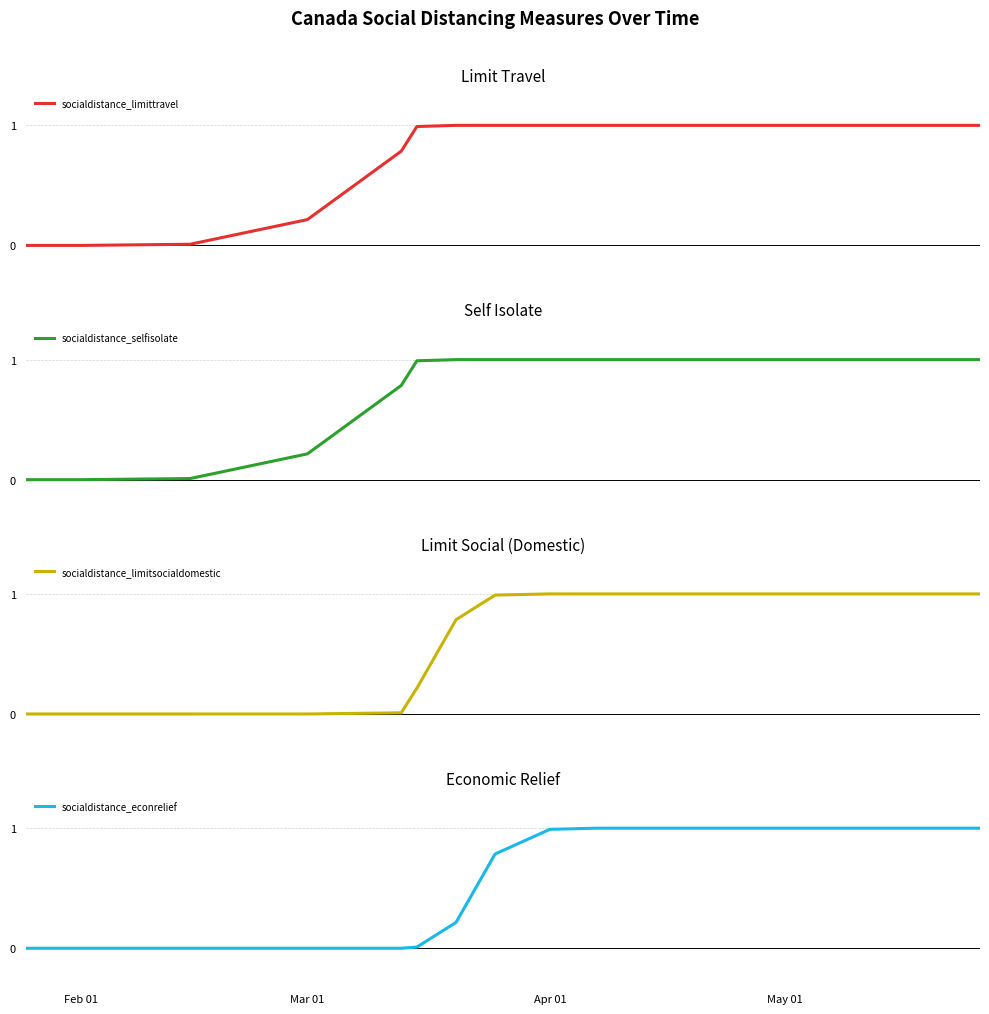

True or false: socialdistance_selfisolate and socialdistance_econrelief cross at least once.

False